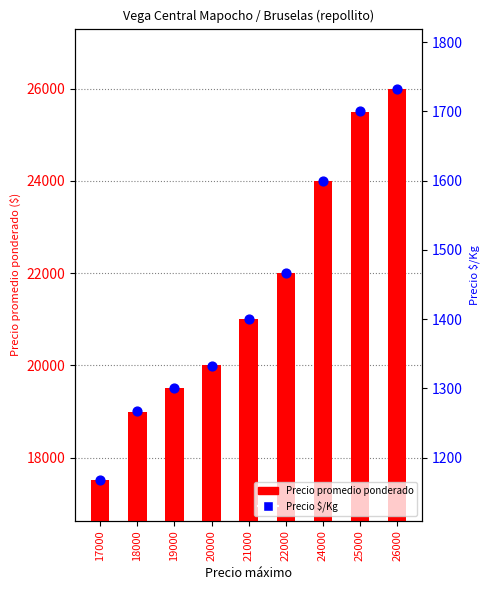

Which series contains the lowest Y value?

Precio $/Kg